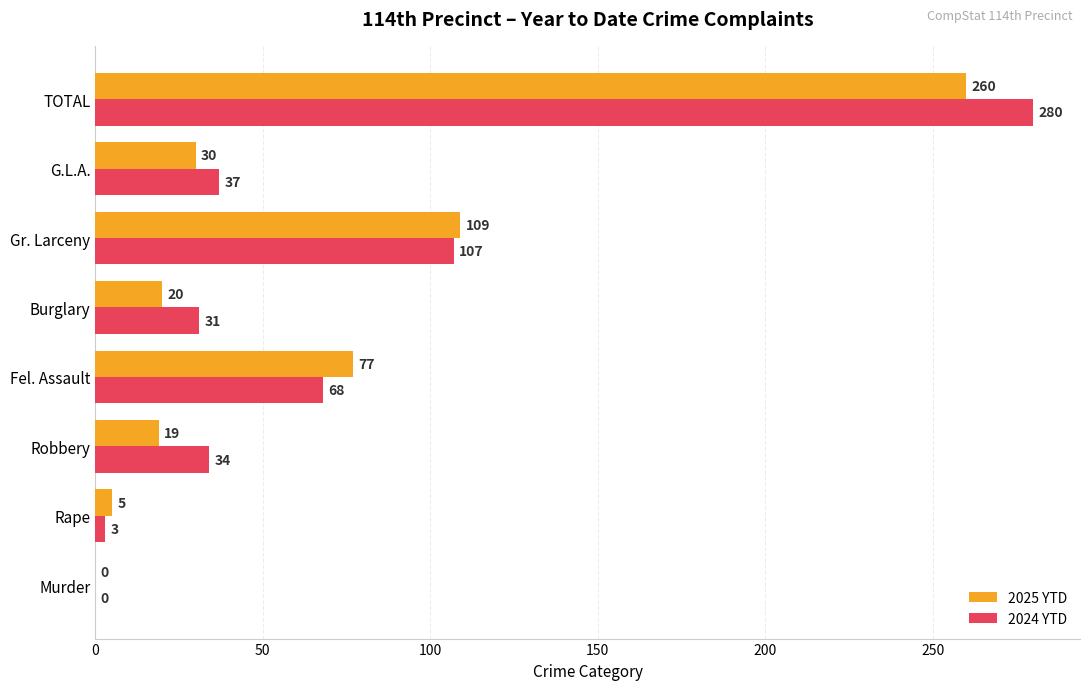

What is the sum of all 2024 YTD values?

560